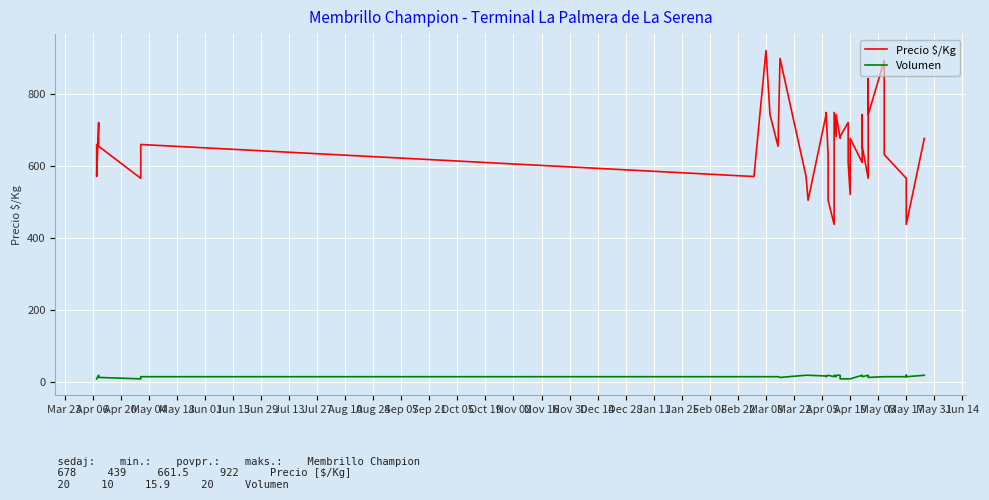

How many series are shown in this chart?

2